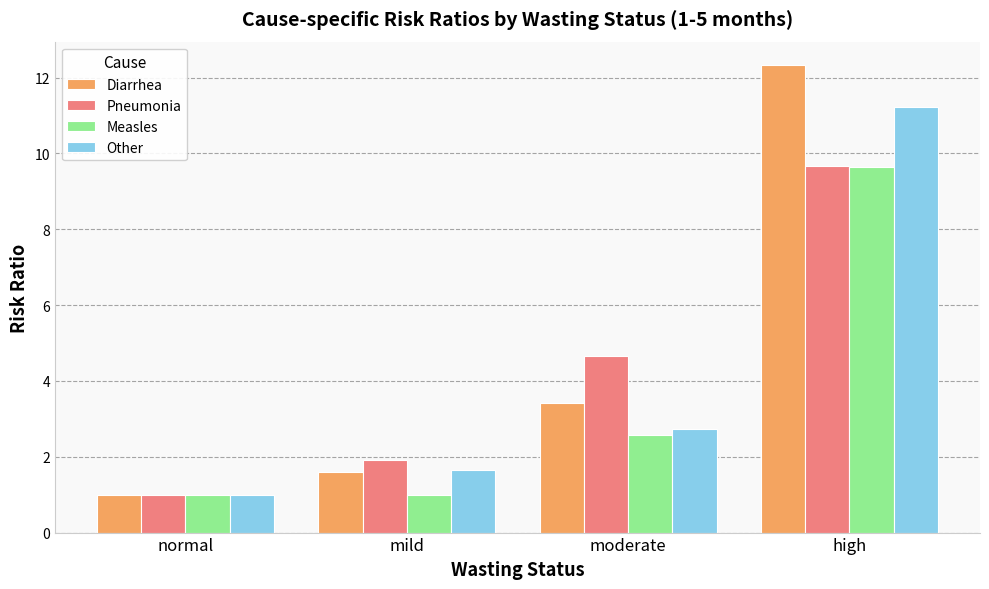

Where is Pneumonia nearest to the value 5?

moderate